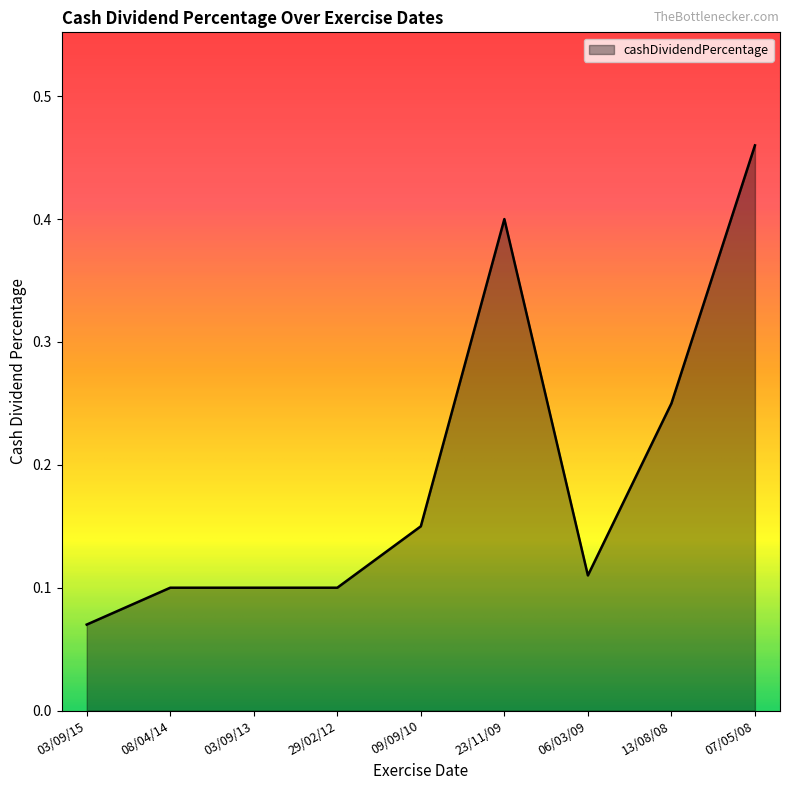

Which category has the highest value across all series?

07/05/08